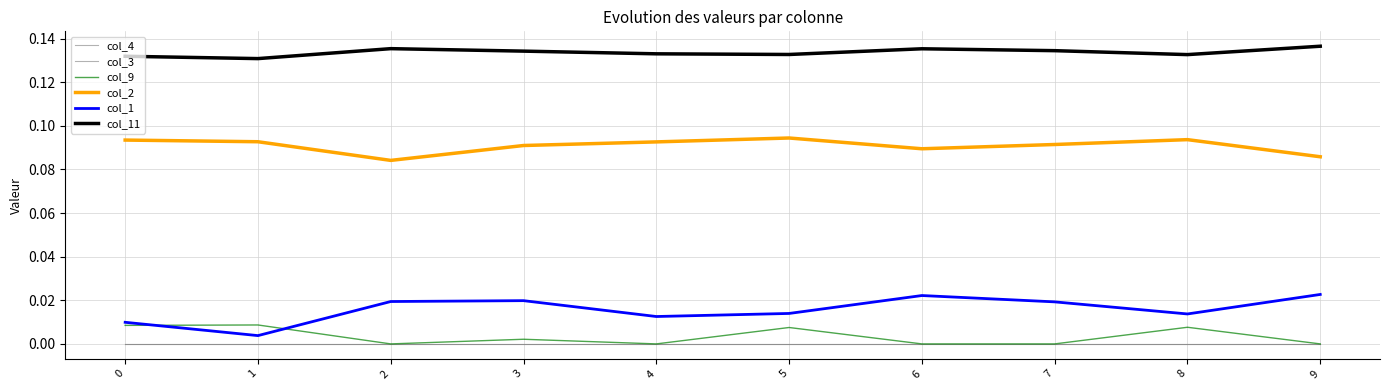

At which label does col_11 reach its peak?

9